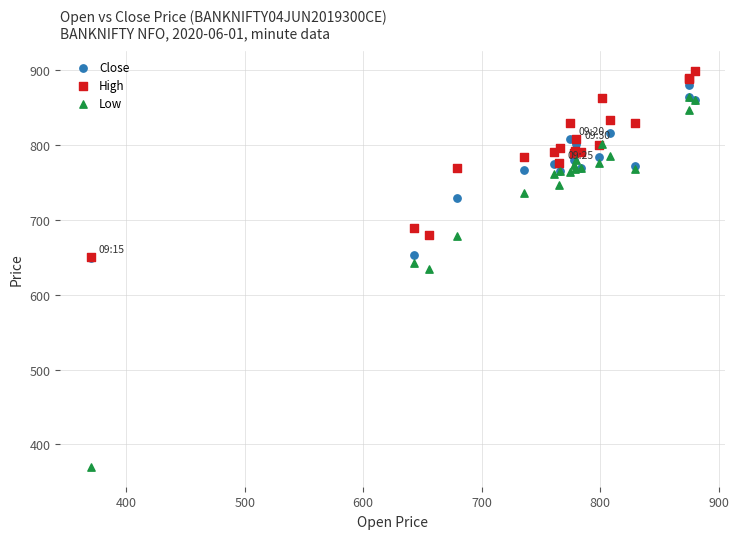

Which series reaches the minimum Y coordinate?

Low